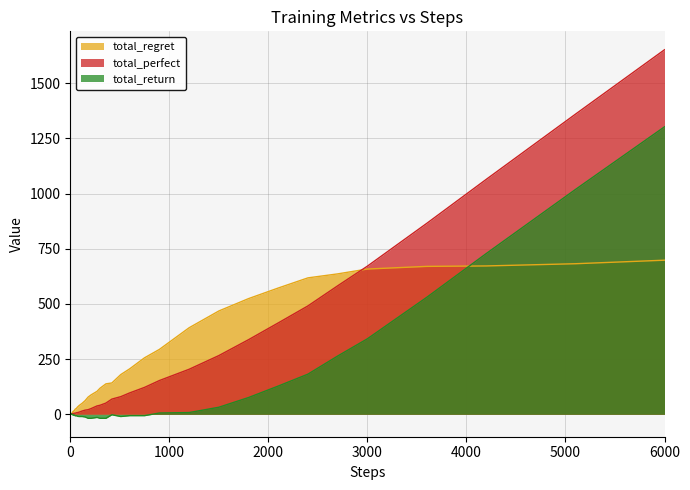

Which series has the widest spread of values?

total_perfect